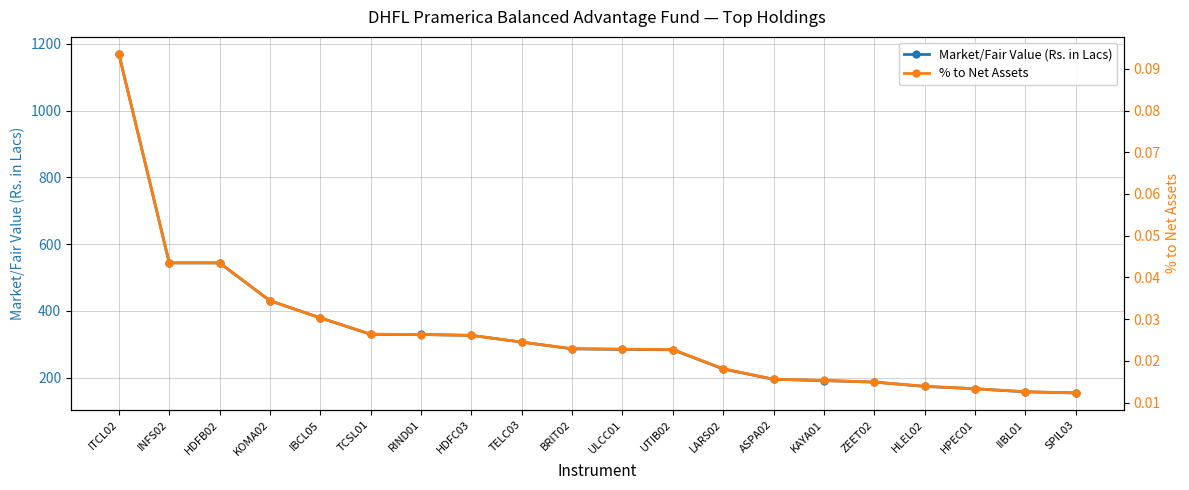

List the series in order of their peak value, lowest first.

% to Net Assets, Market/Fair Value (Rs. in Lacs)